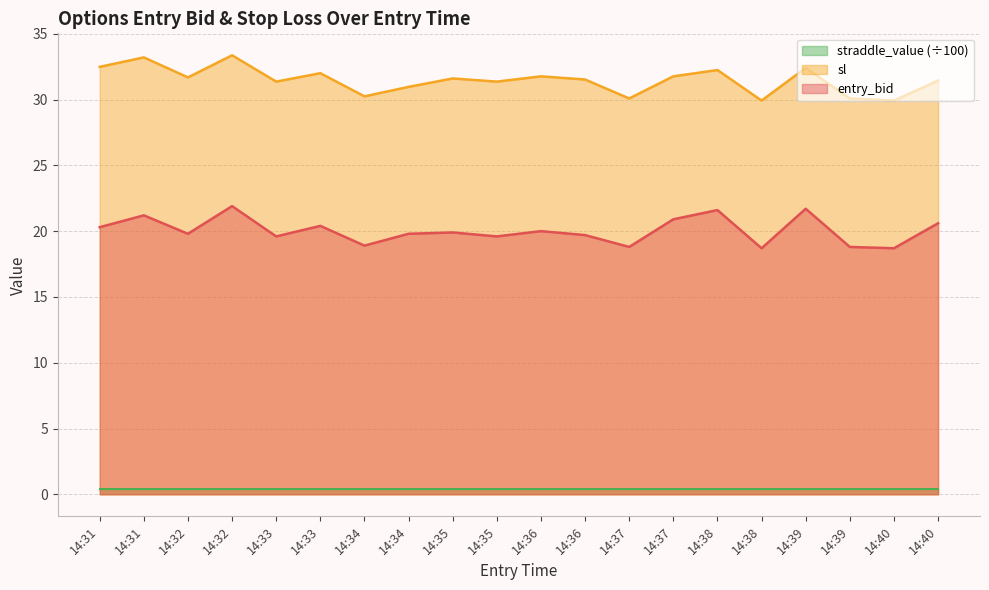

True or false: entry_bid and sl cross at least once.

False